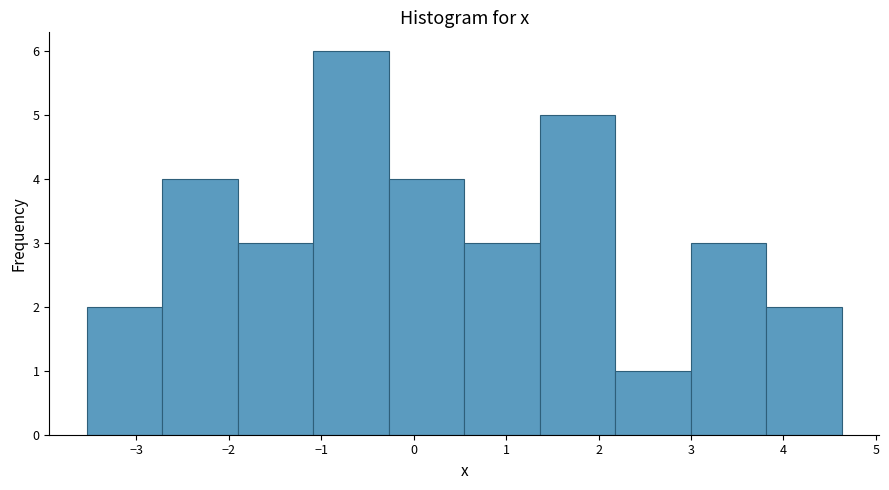

Reading left to right, transcribe this chart: for each bar, give the range it covers on the x-axis and its height. Neither the bar edges nor the heights are printed on the chart, so give them approximately, as read against the axes.

-3.5 to -2.7: 2
-2.7 to -1.9: 4
-1.9 to -1.1: 3
-1.1 to -0.3: 6
-0.3 to 0.5: 4
0.5 to 1.4: 3
1.4 to 2.2: 5
2.2 to 3.0: 1
3.0 to 3.8: 3
3.8 to 4.6: 2